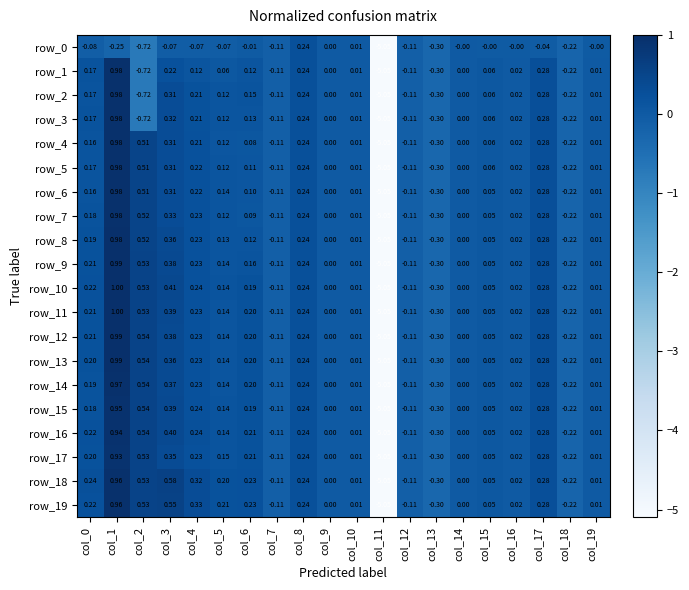

At which category is the sum across all series the highest?

col_1